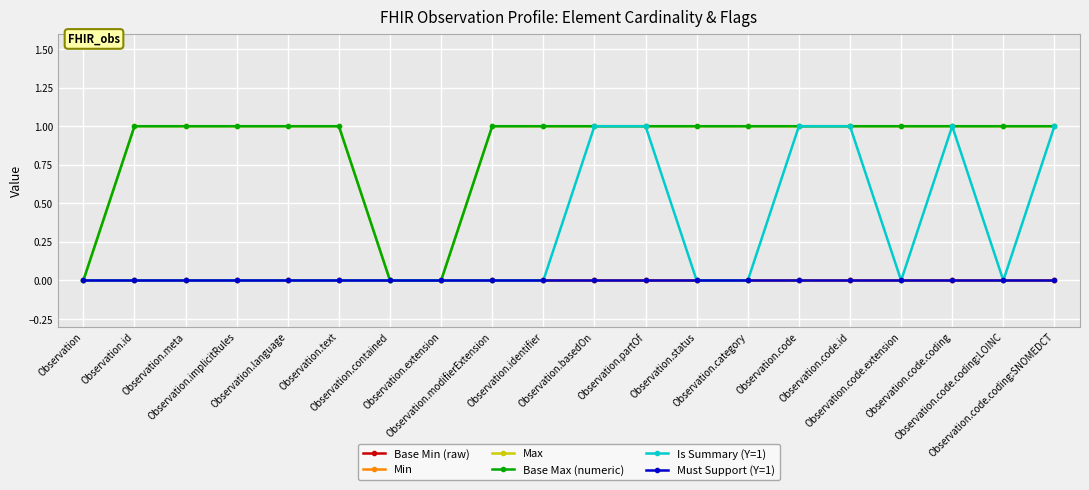

Is this an area chart (filled region under the line)?

No